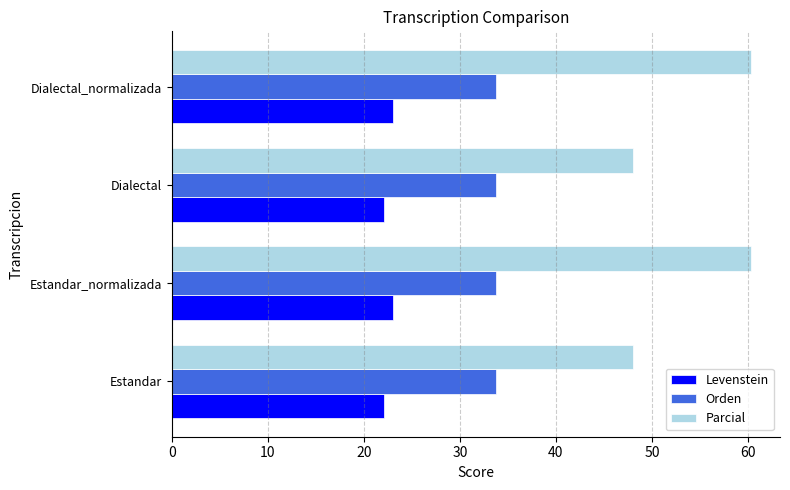

Read the Orden value at Estandar.

33.8